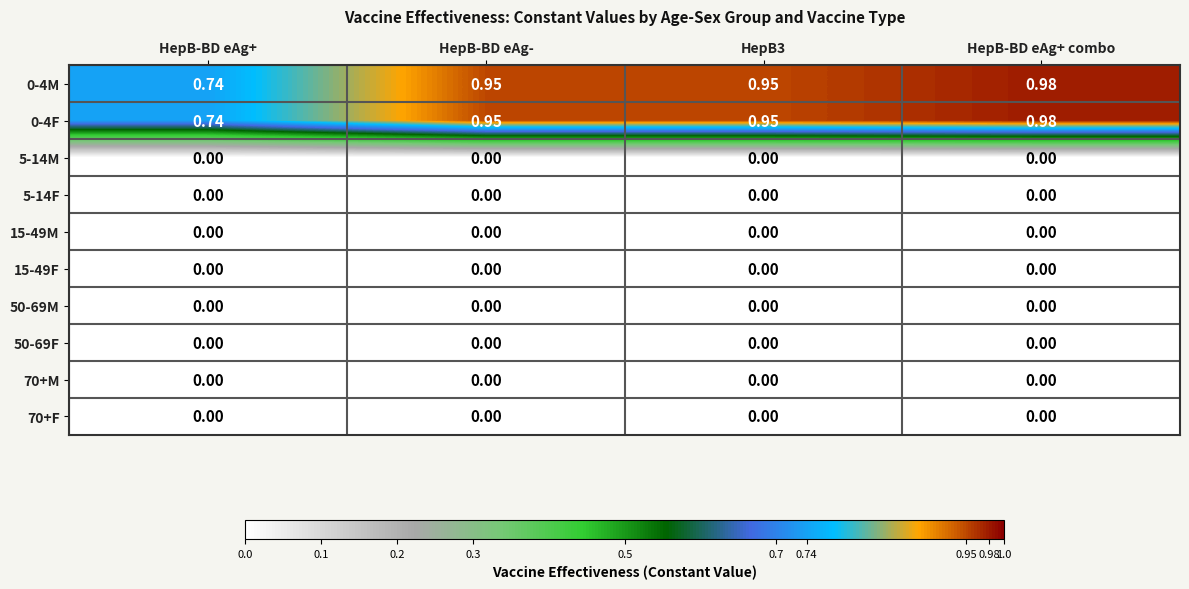

Which label corresponds to the largest value in the chart?

HepB-BD eAg+ combo